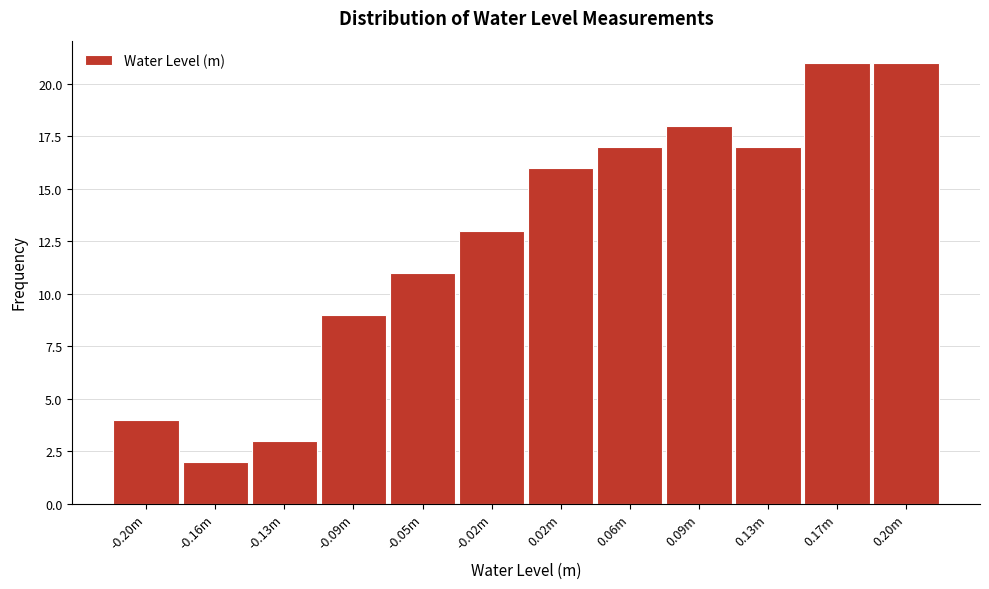

Reading left to right, what are all the values shown in this chart?

-0.20m=4	-0.16m=2	-0.13m=3	-0.09m=9	-0.05m=11	-0.02m=13	0.02m=16	0.06m=17	0.09m=18	0.13m=17	0.17m=21	0.20m=21